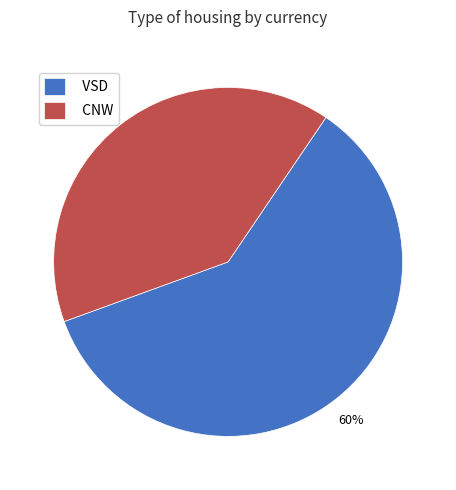

Do CNW and VSD together represent more than half of the pie?

Yes